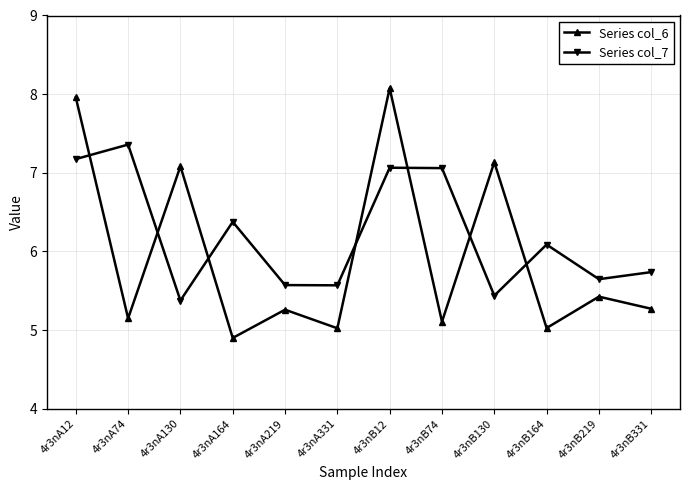

True or false: Series col_6 and Series col_7 intersect in this chart.

True